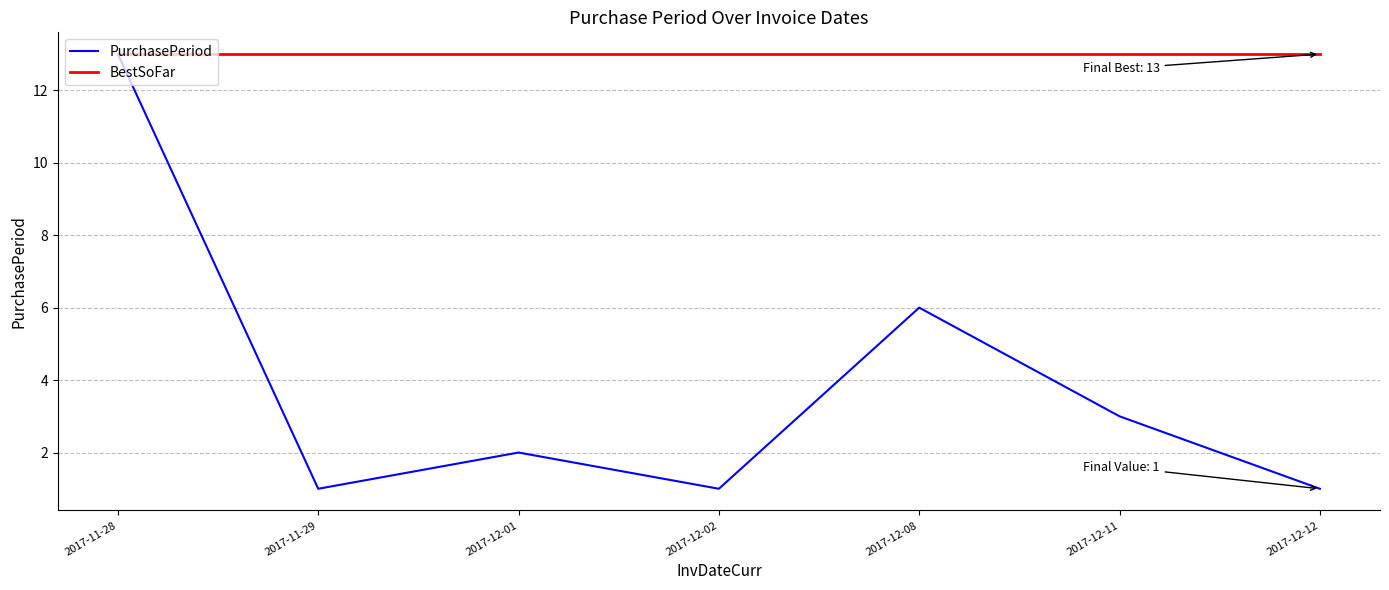

What position from the right is 2017-12-11?

2